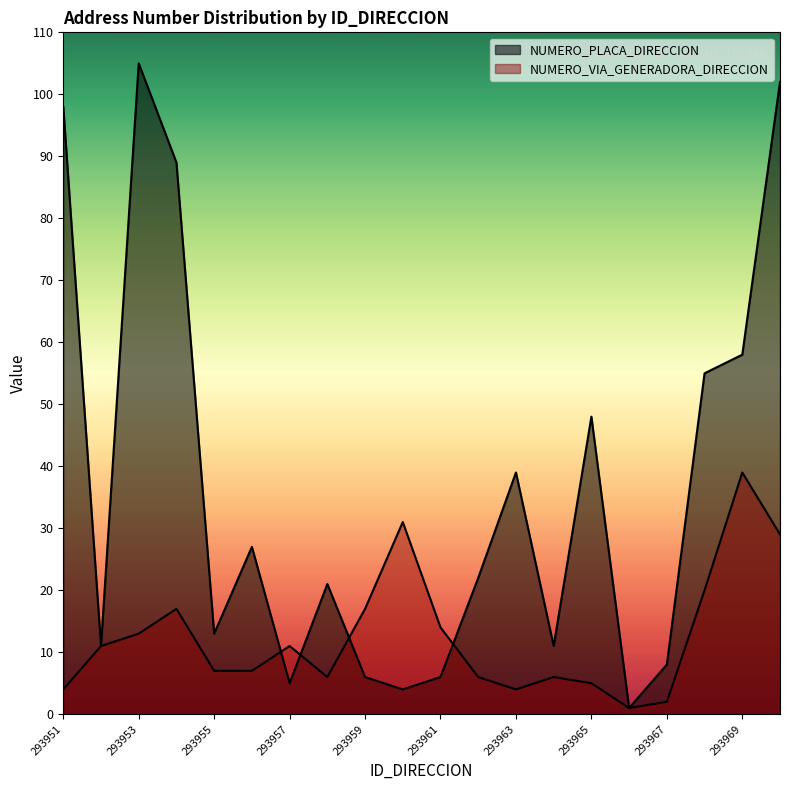

Rank the series by their maximum value, from highest to lowest.

NUMERO_PLACA_DIRECCION, NUMERO_VIA_GENERADORA_DIRECCION